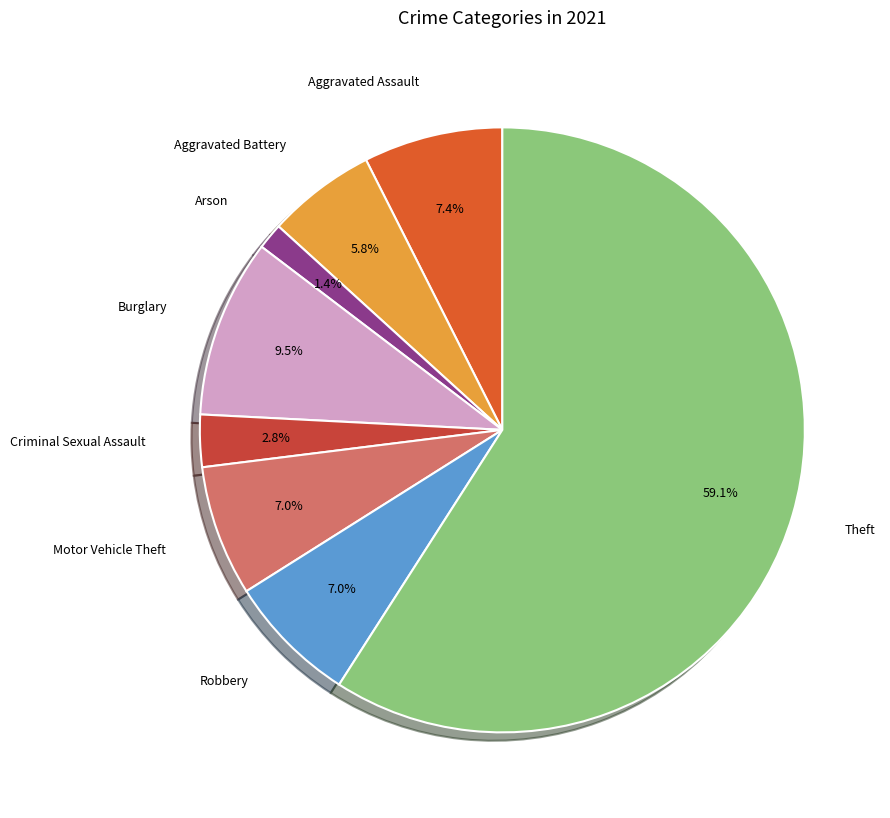

Rank the categories by value from highest to lowest.

Theft, Burglary, Aggravated Assault, Motor Vehicle Theft, Robbery, Aggravated Battery, Criminal Sexual Assault, Arson